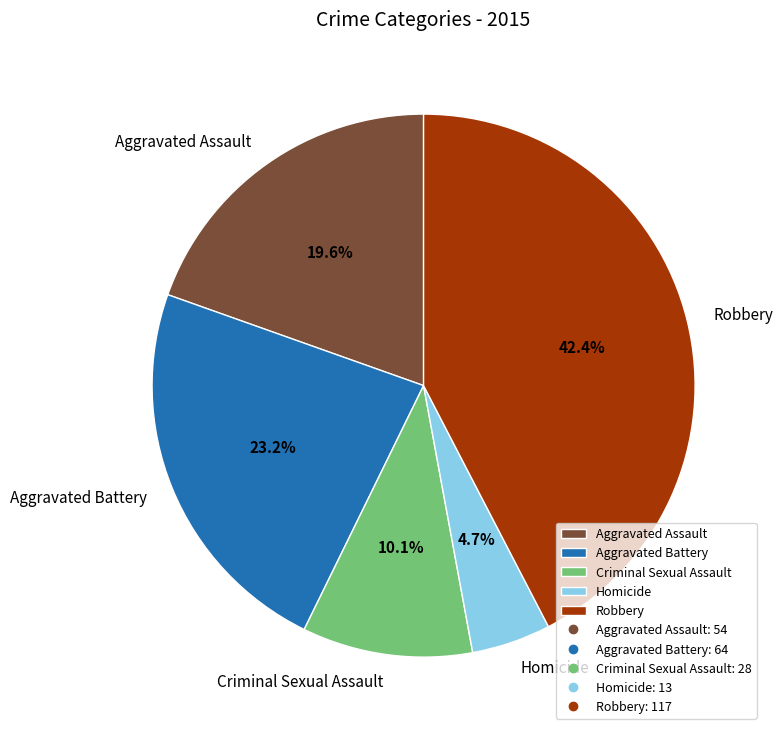

Is there any slice that represents more than half of the pie?

No